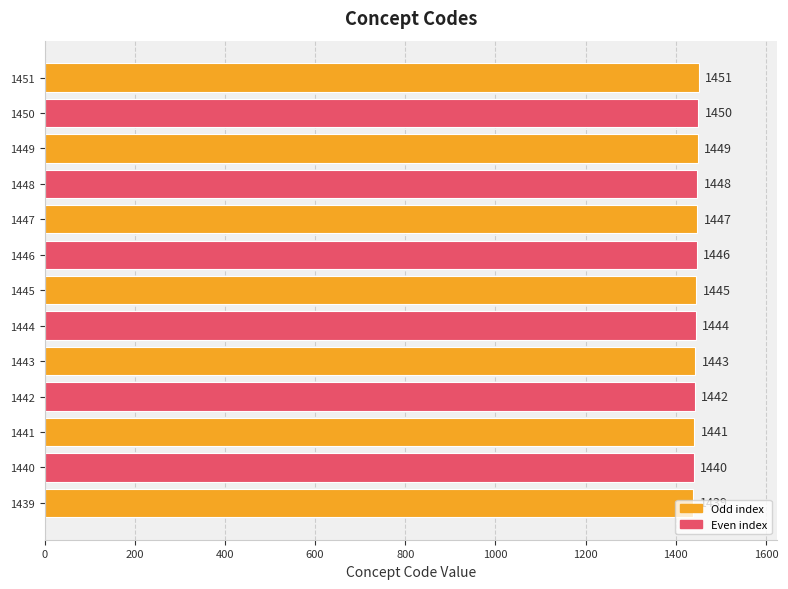

Count the number of data series in this chart.

1